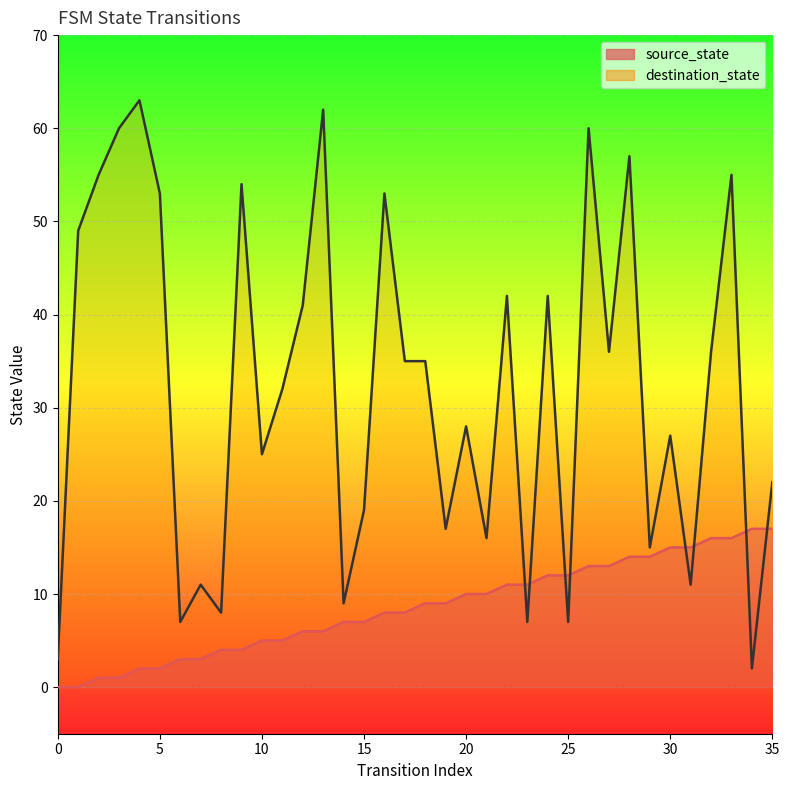

How many interior local valleys does the destination_state series have?

12